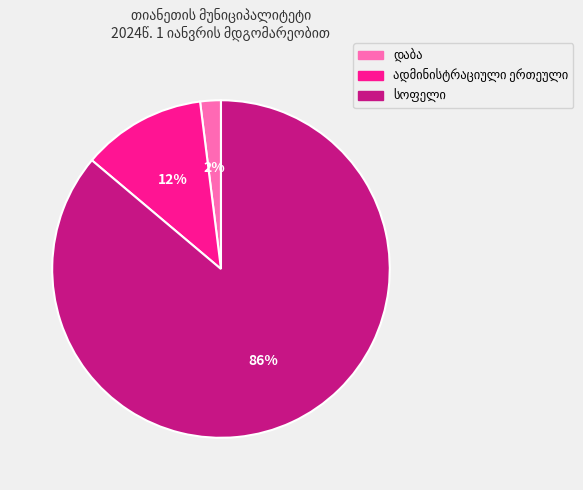

Does any single category account for the majority?

Yes